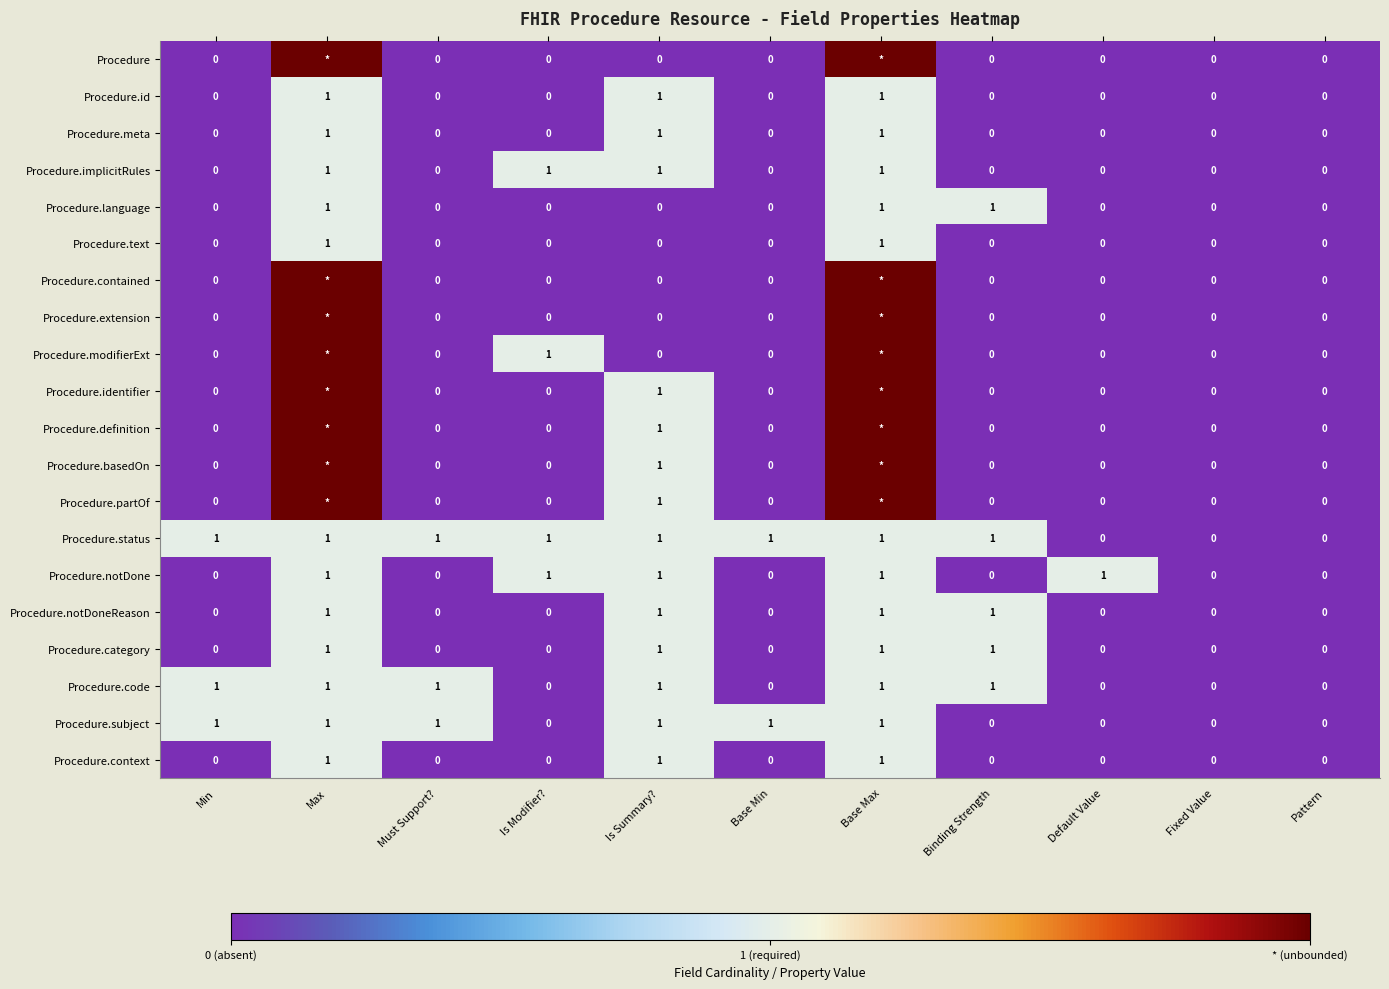

Count the Procedure.meta values in the range 0 to 1.

11